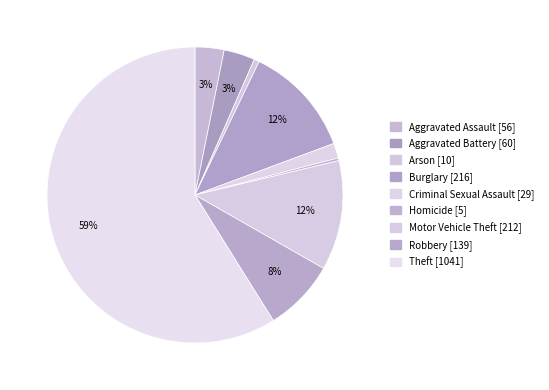

How many slices are in this pie chart?

9